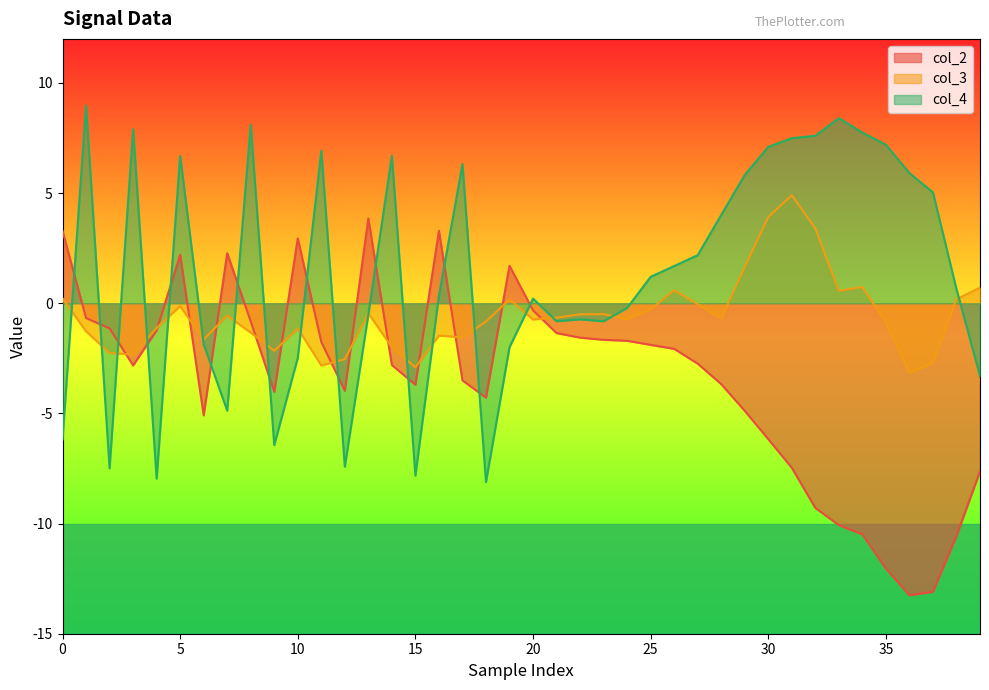

True or false: col_3 has a value of -0.3 at 25.

True